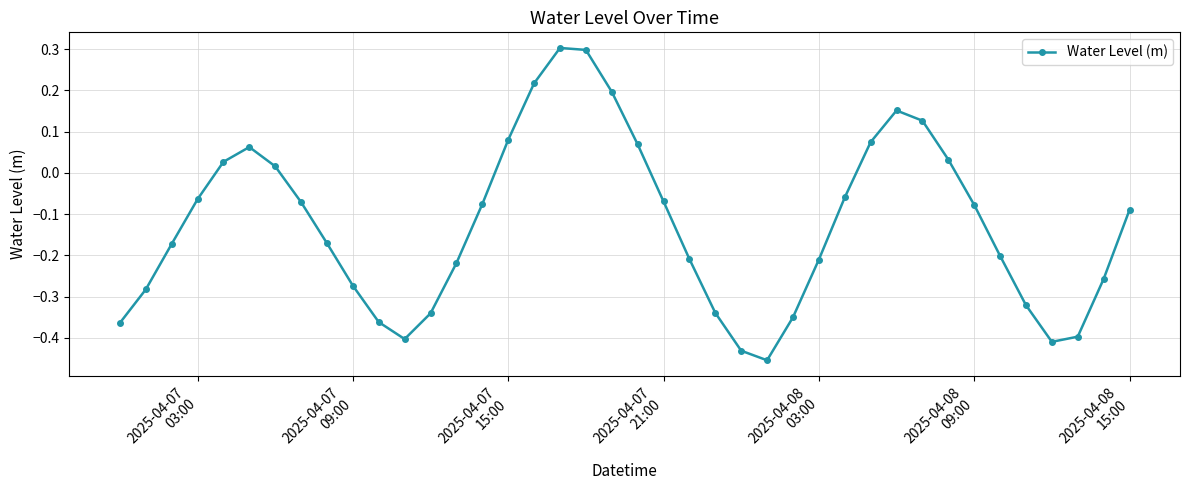

What is the maximum value shown in the chart?

0.3